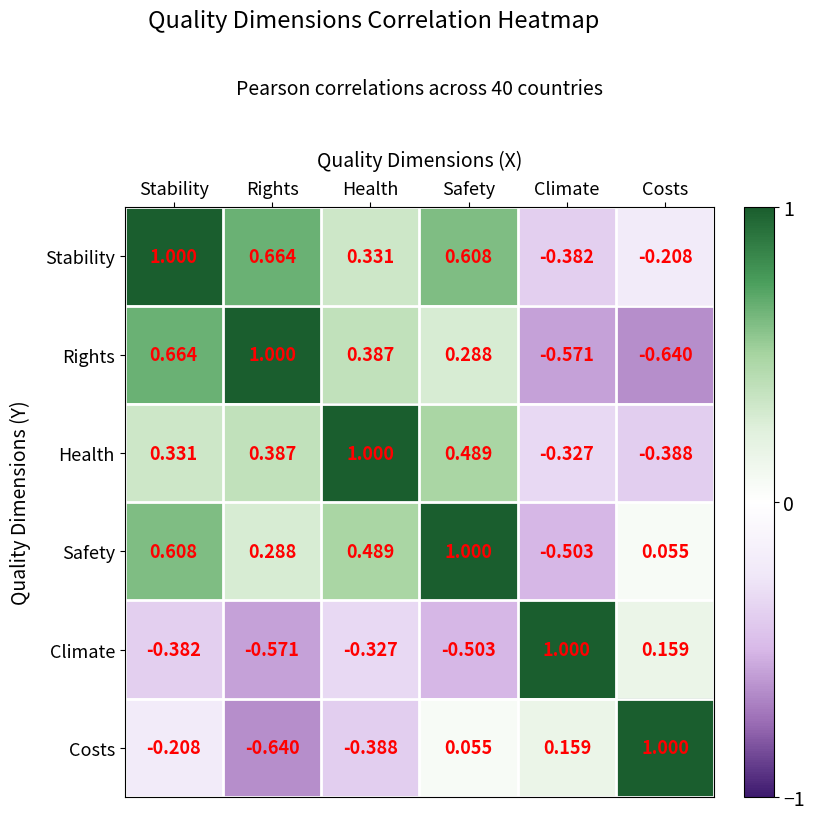

Which category has the lowest value in the Stability series?

Climate